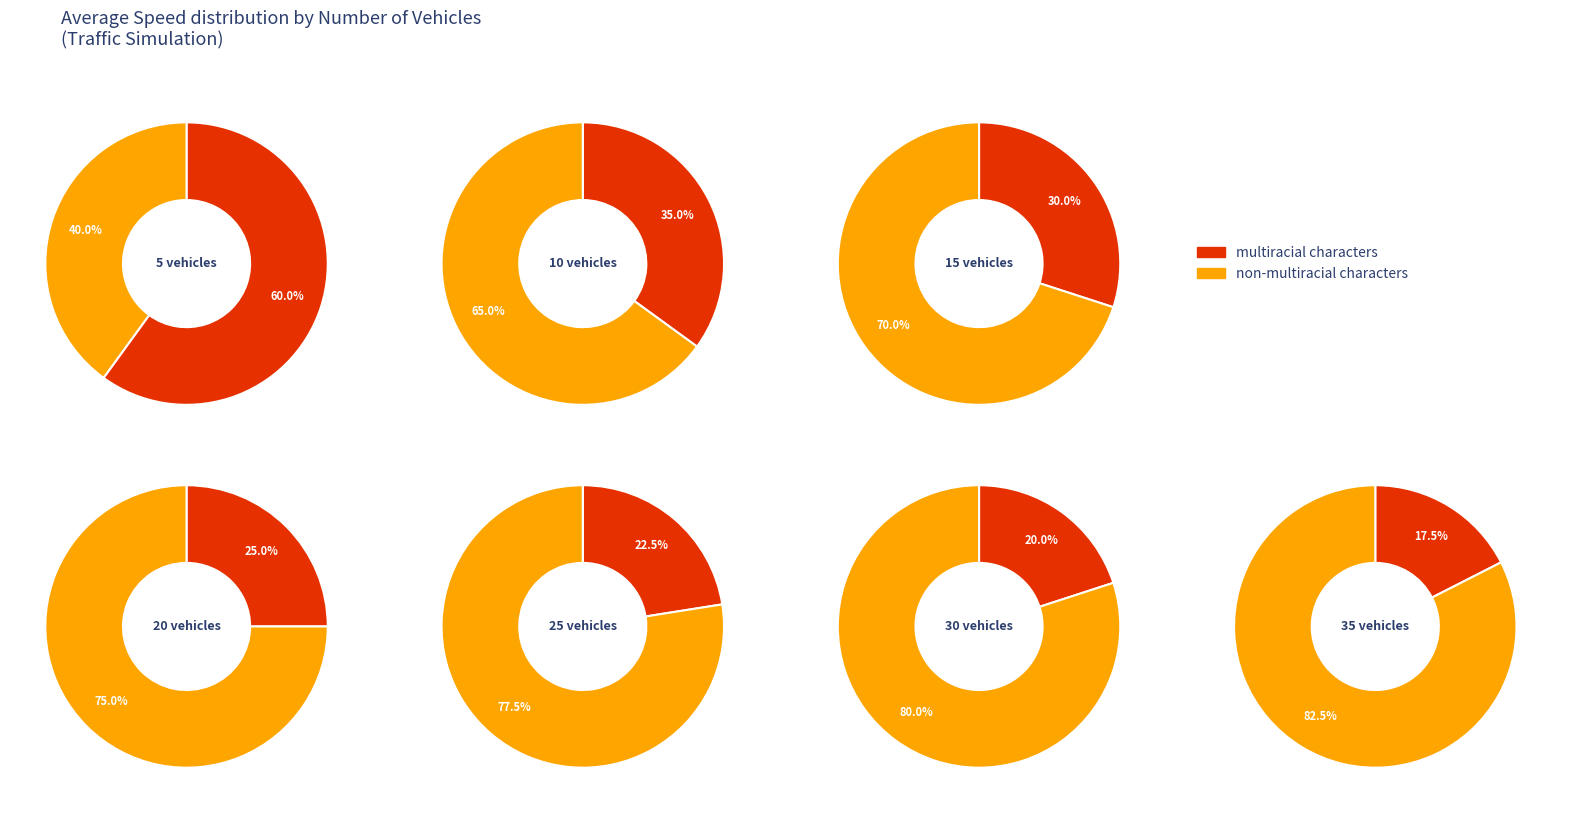

Count the number of slices in the pie.

7